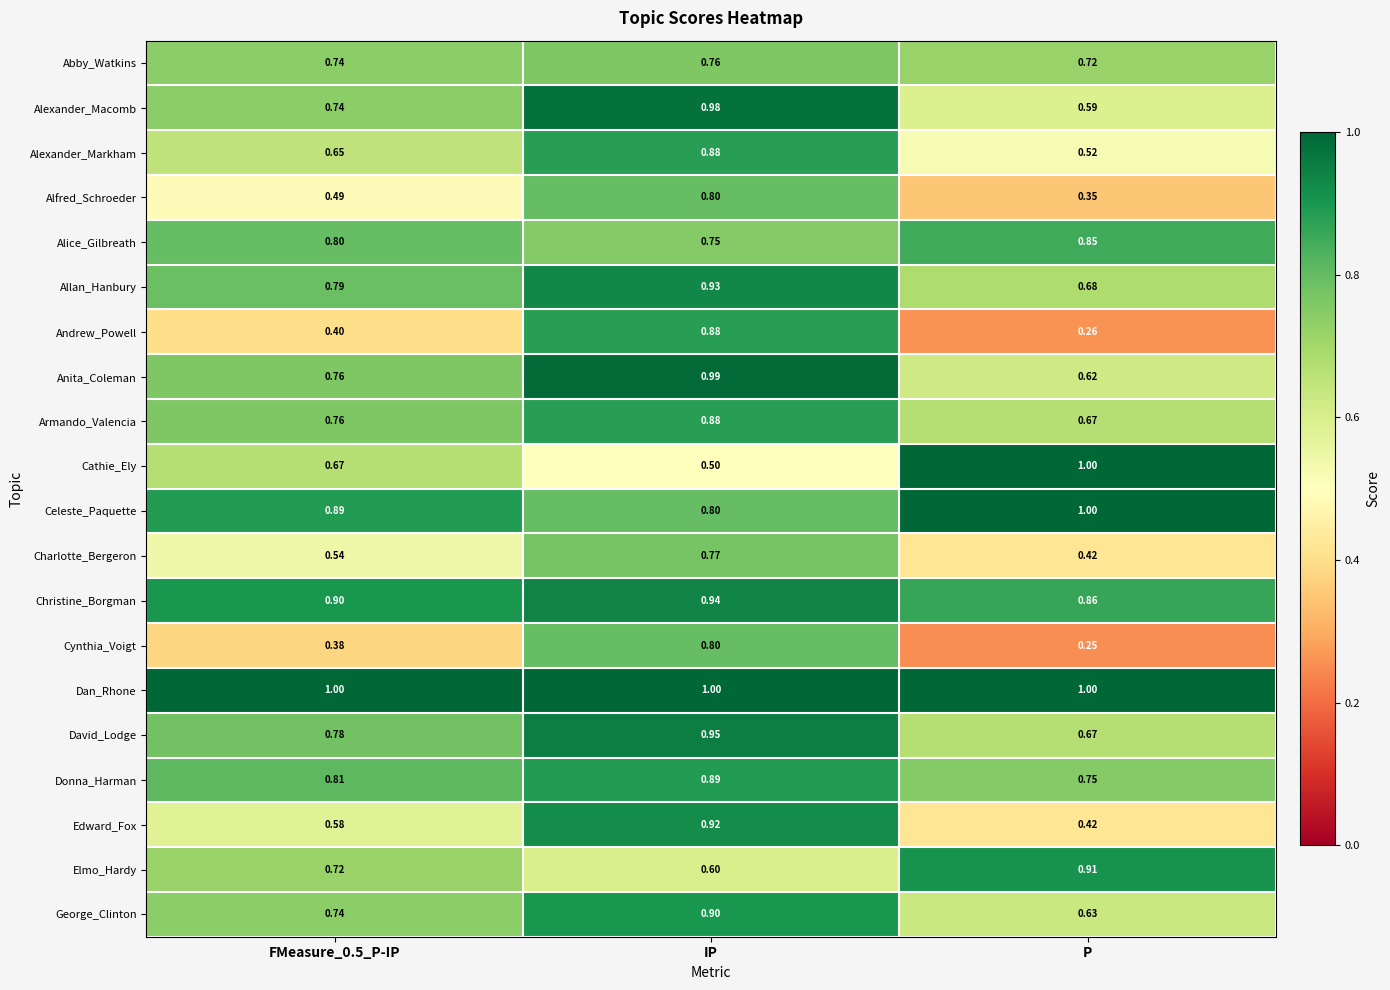

Which series has the widest spread of values?

Andrew_Powell